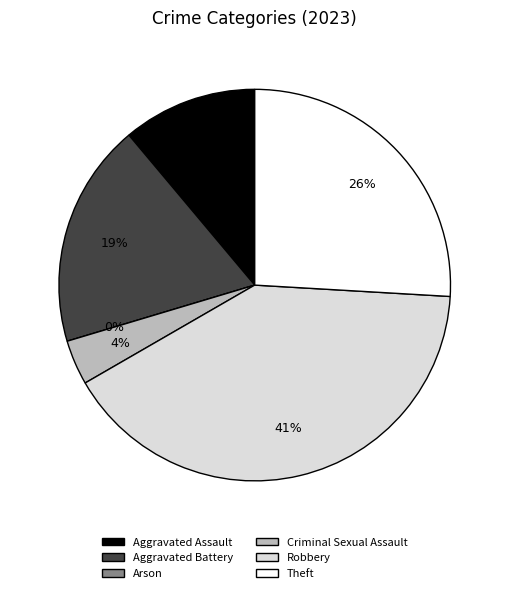

What is the smallest slice in the pie chart?

Arson